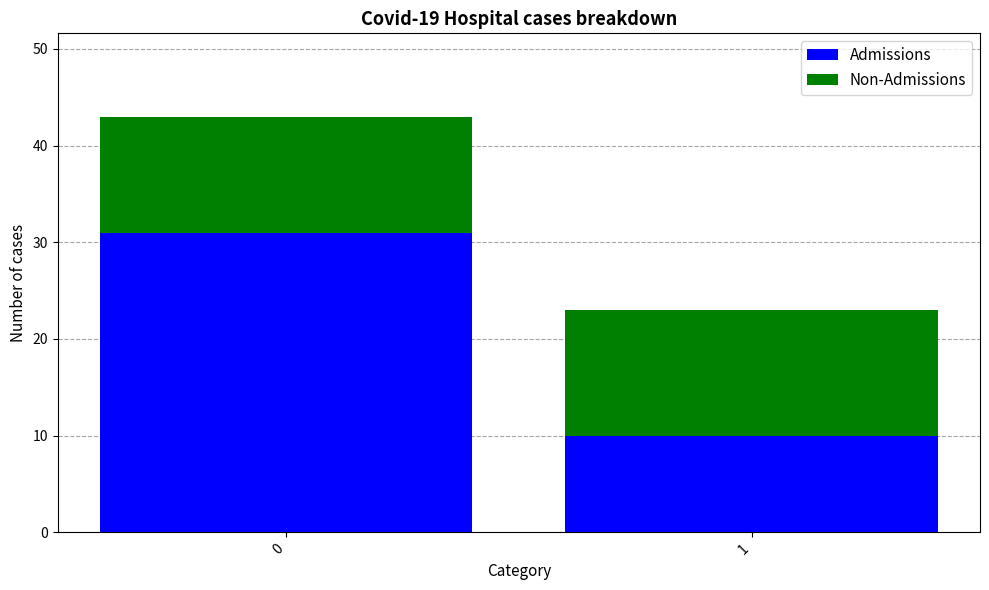

What is the total value across all series at 1?

23